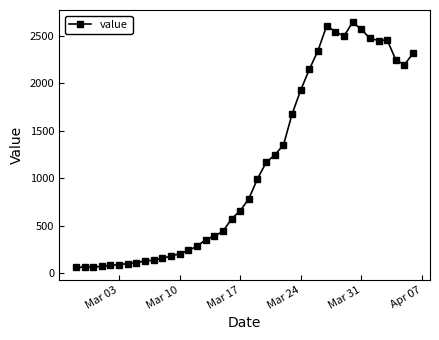

What is the maximum value shown in the chart?

2640